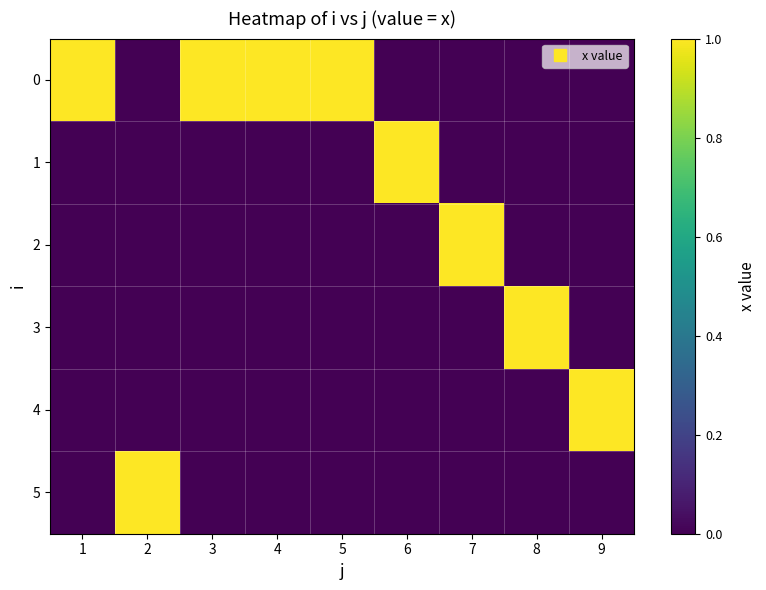

How many series are shown in this chart?

6